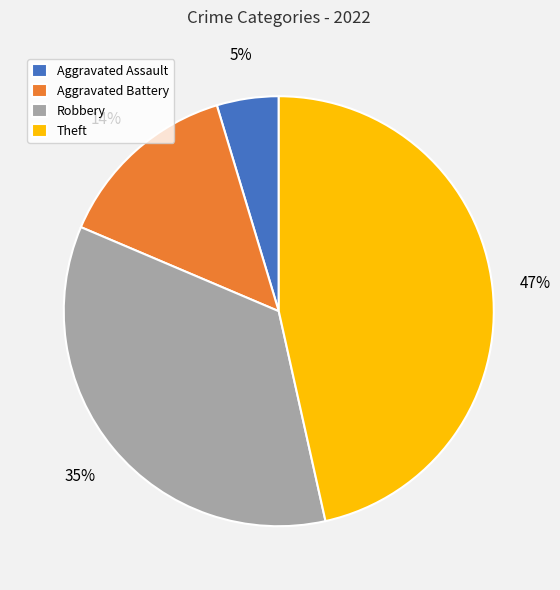

Combined, do Theft and Robbery account for over 50%?

Yes